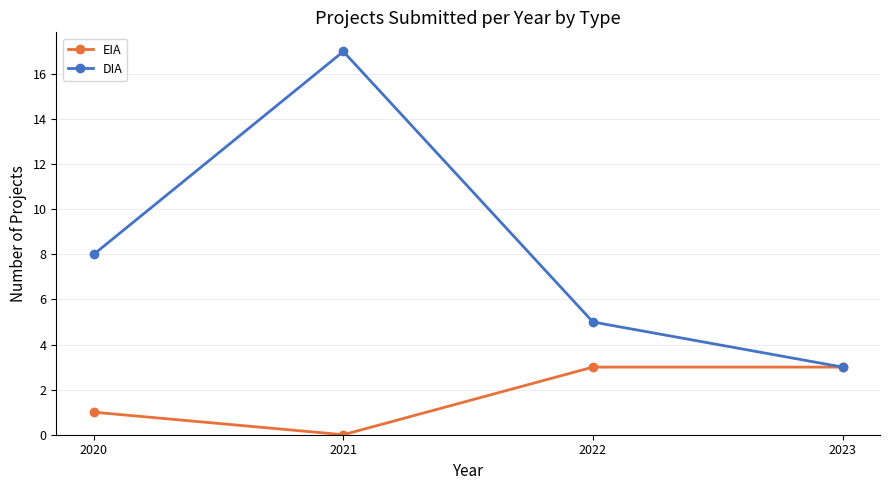

Rank the series by their maximum value, from lowest to highest.

EIA, DIA